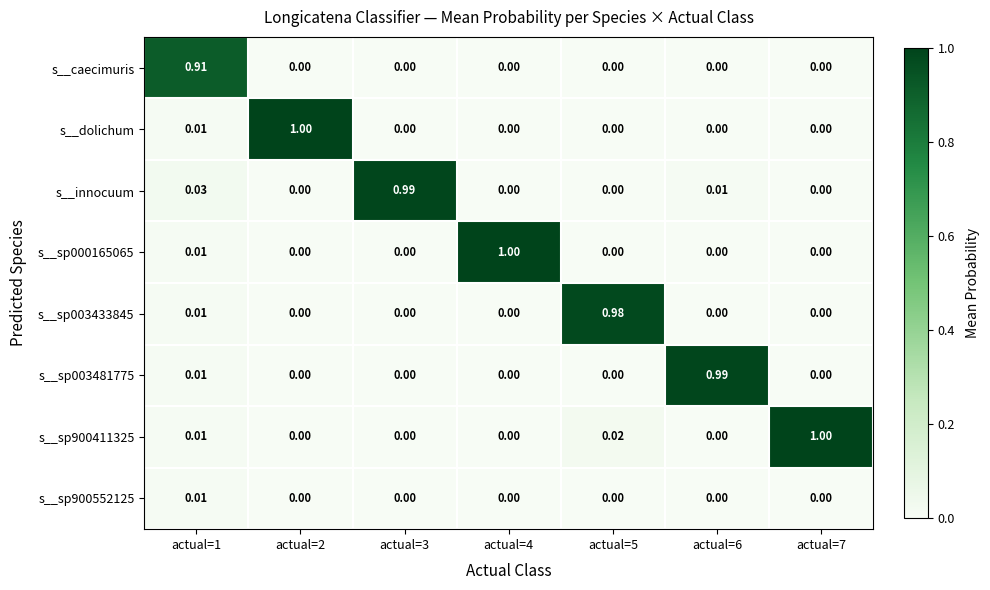

Is the value of s__sp900411325 at actual=5 greater than the value of s__sp000165065 at actual=3?

Yes